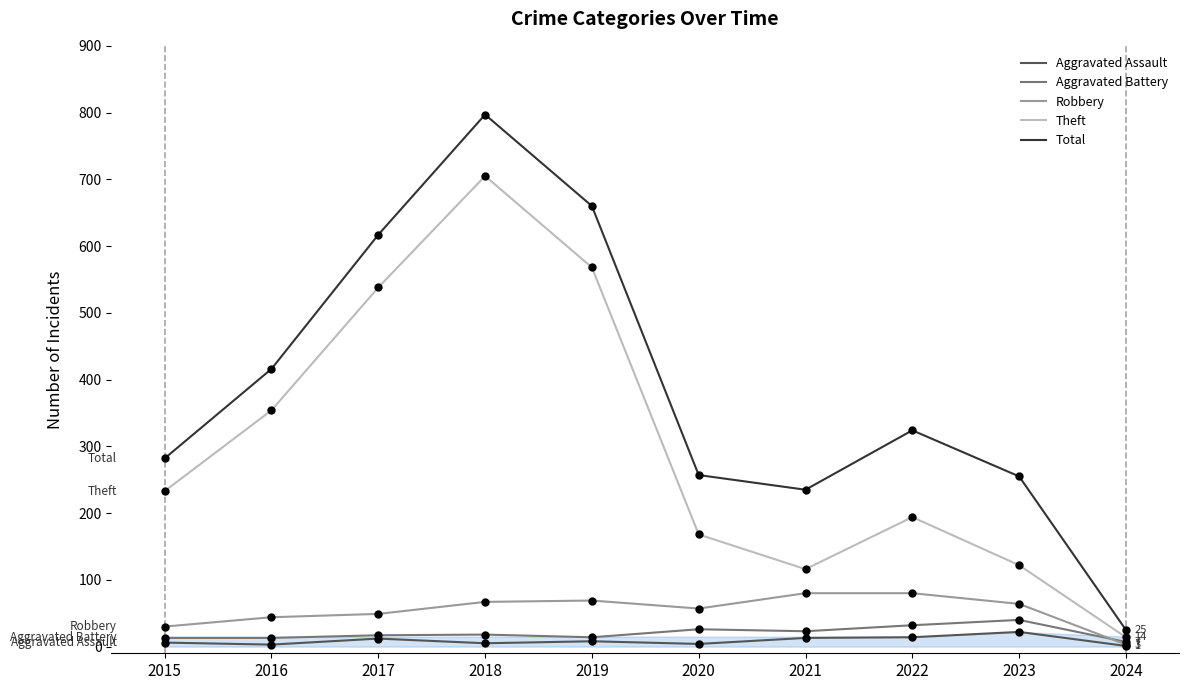

Which series has the largest range (max minus min)?

Total